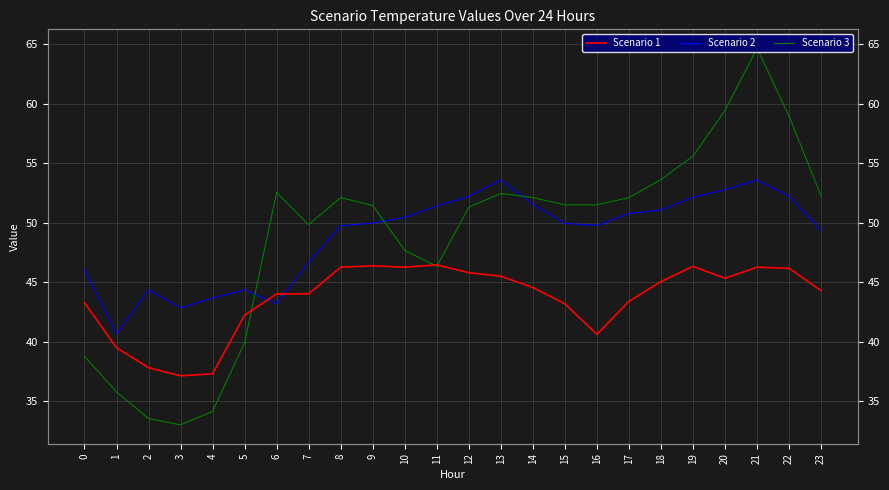

Reading right to left, extract all data points from this chart.

Scenario 1: 23=44.3	22=46.2	21=46.3	20=45.3	19=46.3	18=45.1	17=43.4	16=40.6	15=43.2	14=44.6	13=45.5	12=45.8	11=46.5	10=46.3	9=46.4	8=46.3	7=44.0	6=44.0	5=42.2	4=37.3	3=37.1	2=37.8	1=39.5	0=43.3
Scenario 2: 23=49.4	22=52.2	21=53.6	20=52.8	19=52.1	18=51.1	17=50.8	16=49.8	15=50.0	14=51.6	13=53.6	12=52.2	11=51.4	10=50.5	9=50.0	8=49.8	7=46.7	6=43.2	5=44.4	4=43.7	3=42.9	2=44.4	1=40.6	0=46.1
Scenario 3: 23=52.3	22=59.0	21=64.7	20=59.4	19=55.6	18=53.6	17=52.1	16=51.5	15=51.5	14=52.1	13=52.5	12=51.3	11=46.3	10=47.7	9=51.5	8=52.1	7=49.8	6=52.5	5=39.9	4=34.2	3=33.0	2=33.6	1=35.8	0=38.8